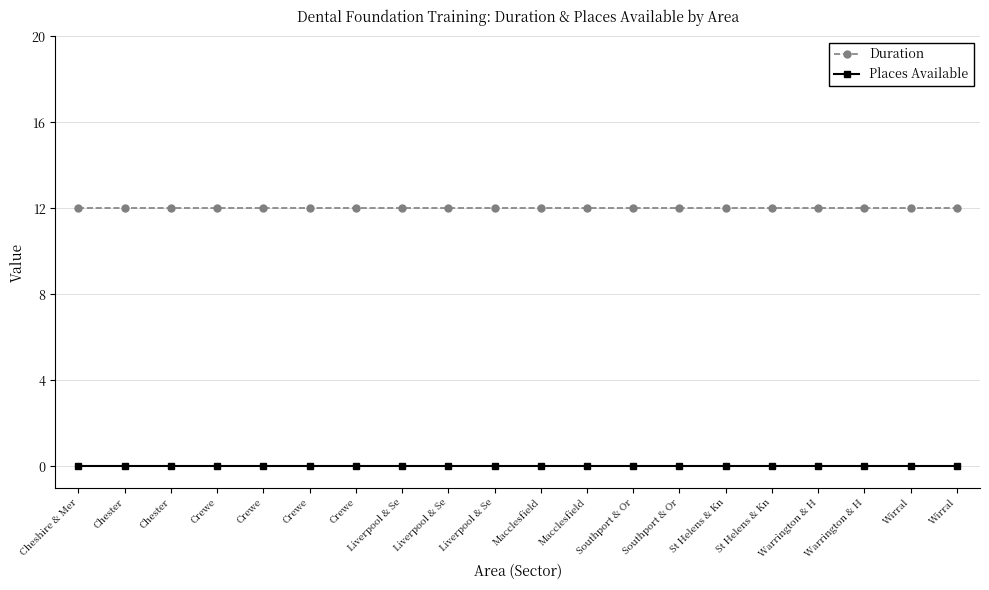

How many lines are shown in the chart?

2